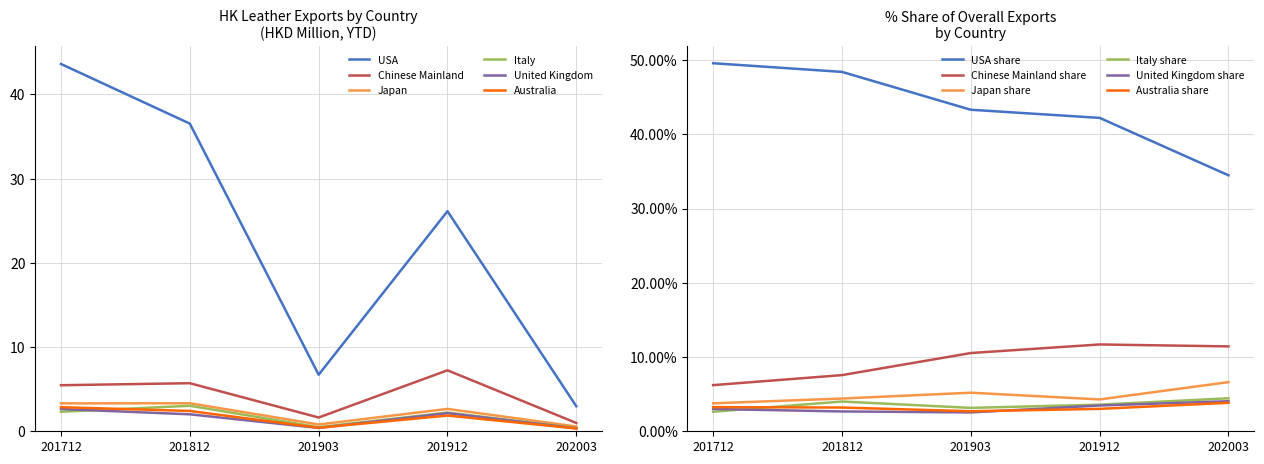

At which label does United Kingdom reach its minimum?

202003